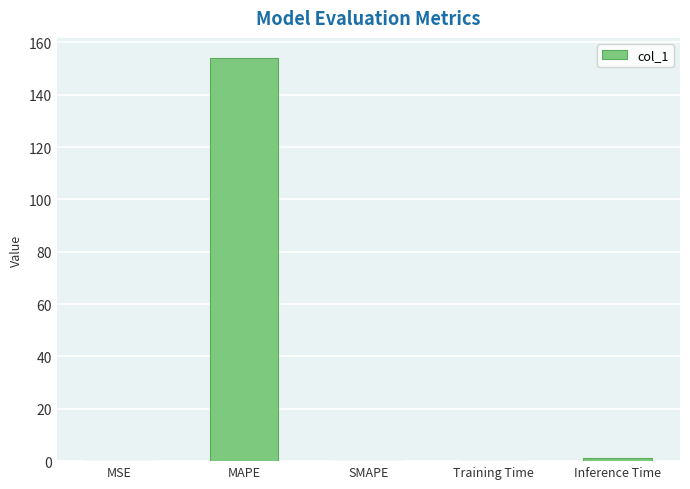

Between SMAPE and MAPE, which is larger?

MAPE